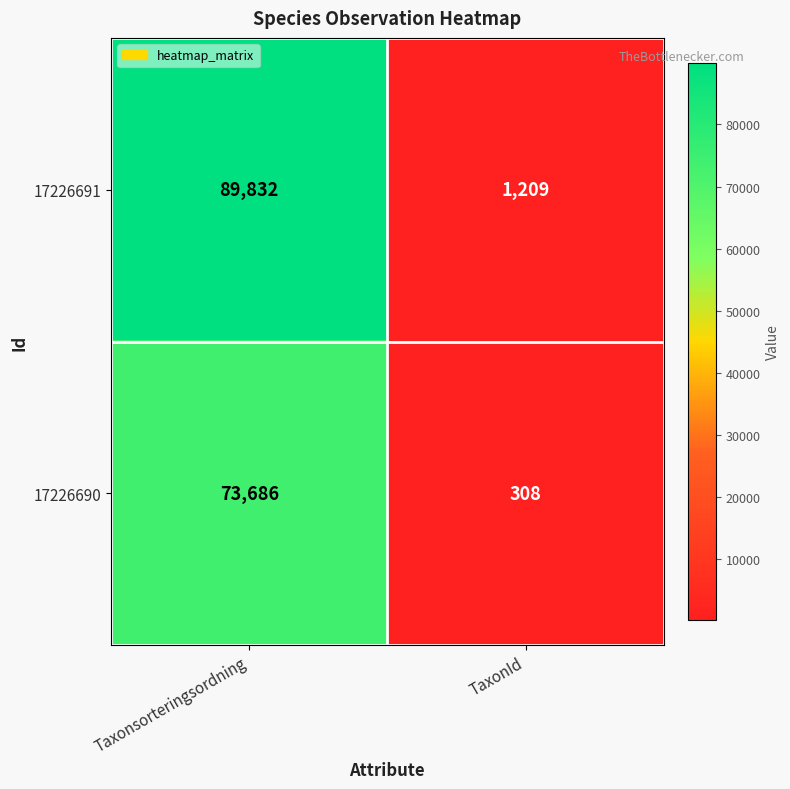

Between Taxonsorteringsordning and TaxonId, which series saw the biggest shift?

17226691